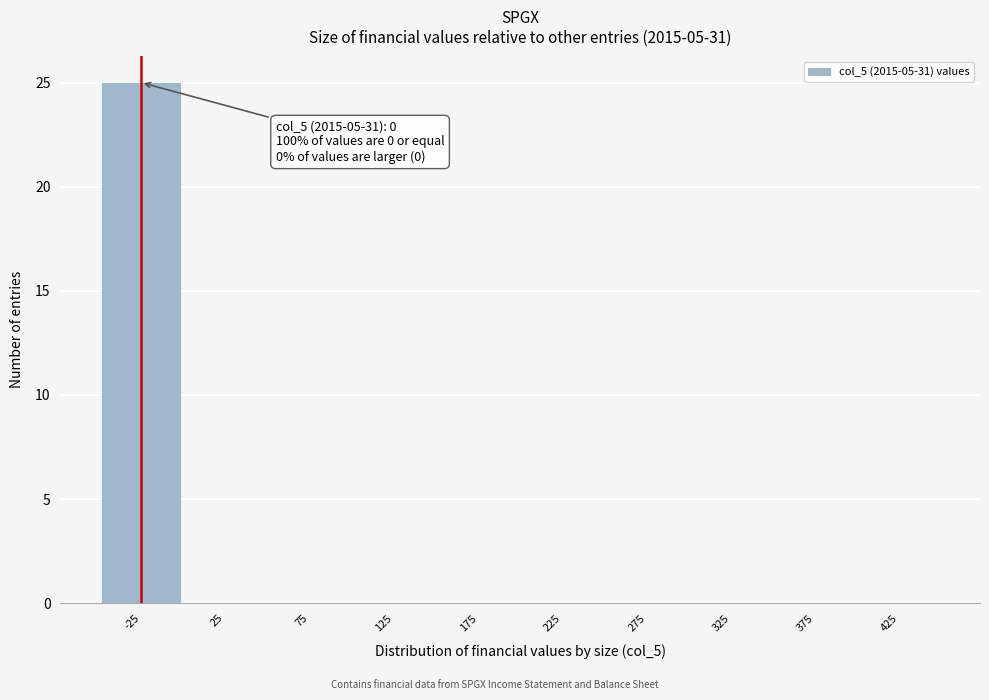

Reading left to right, list all the values displayed in this chart.

-25=25	25=0	75=0	125=0	175=0	225=0	275=0	325=0	375=0	425=0